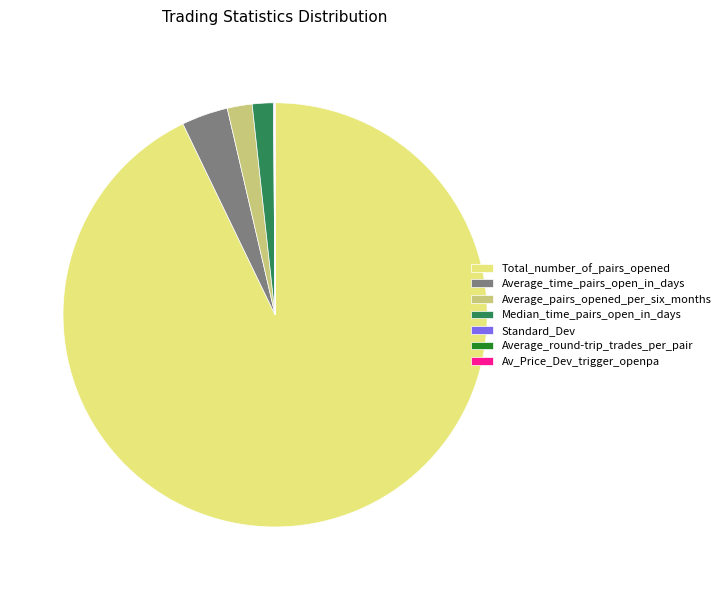

What is the largest slice in the pie chart?

Total_number_of_pairs_opened